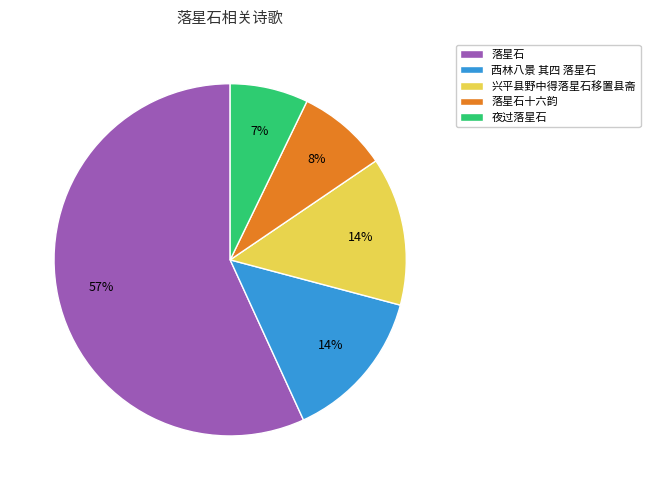

What percentage is the 落星石 slice, to the nearest percent?

57%